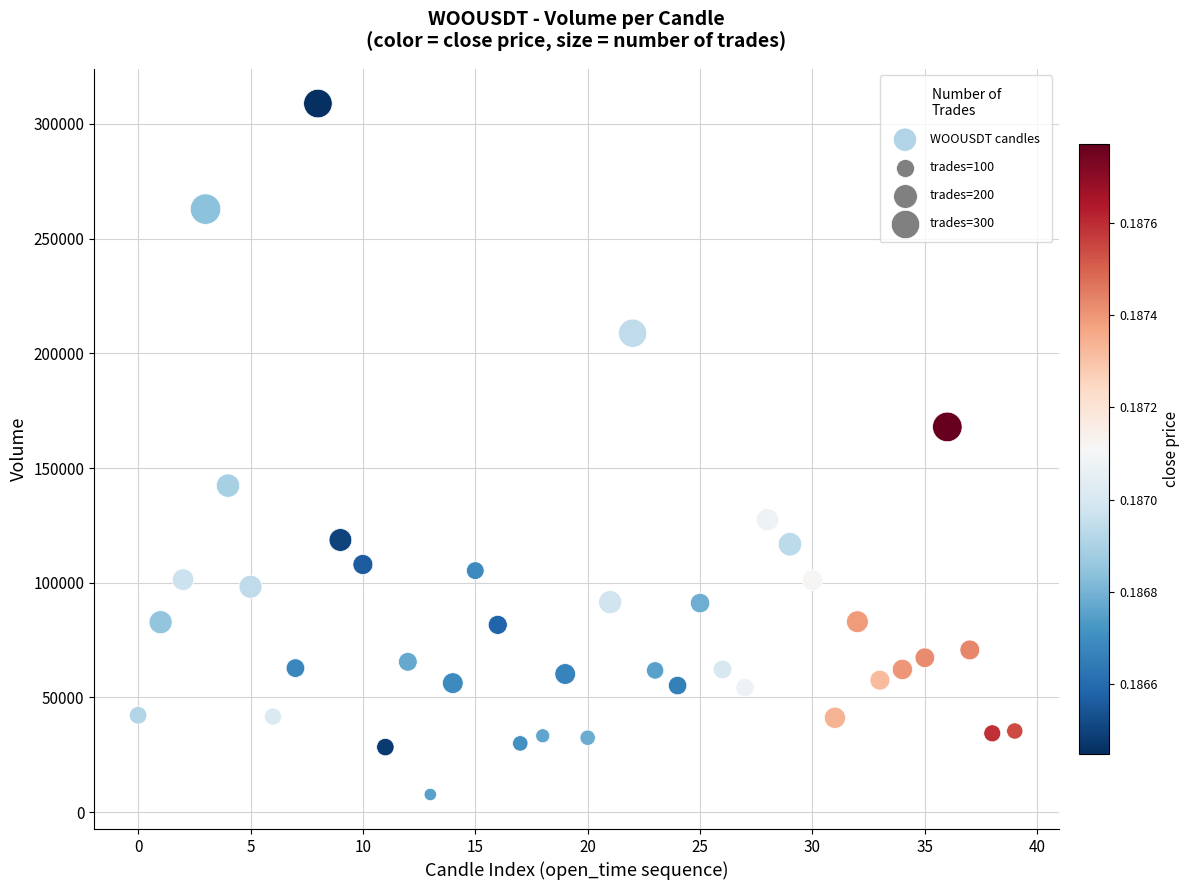

What is the range of Y values (max minus min)?

301268